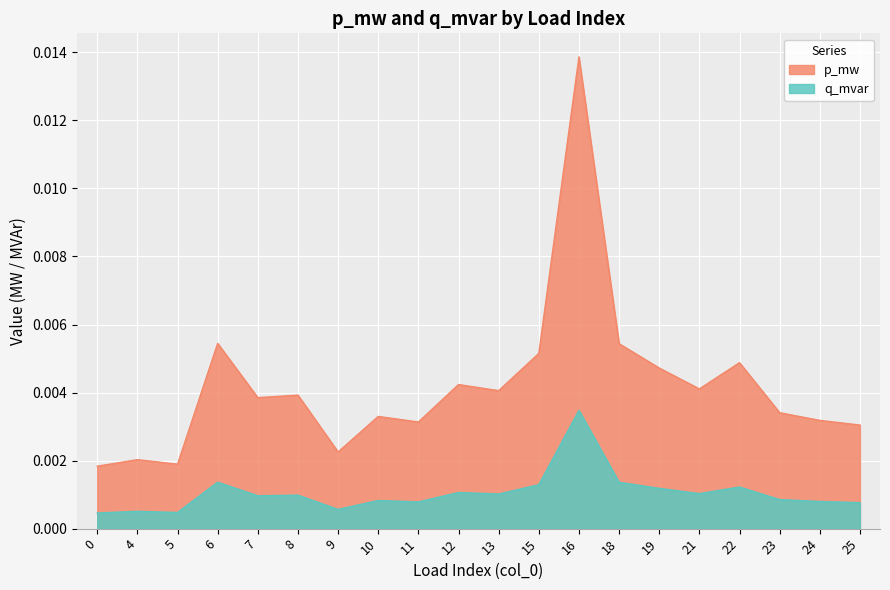

Which has a higher value, 19 or 23?

19